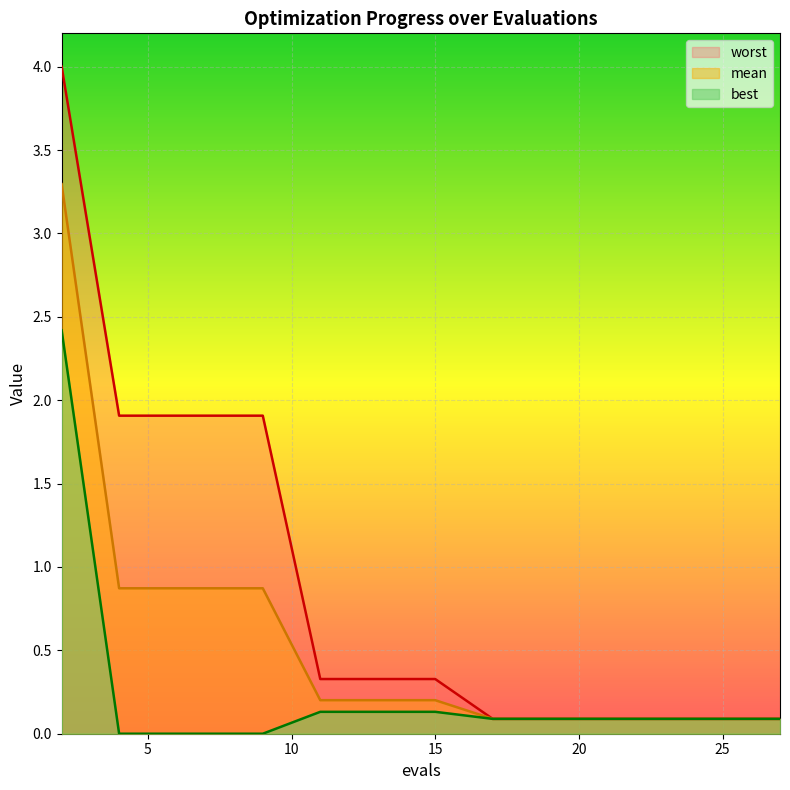

True or false: mean has more than 0 interior local peaks.

False